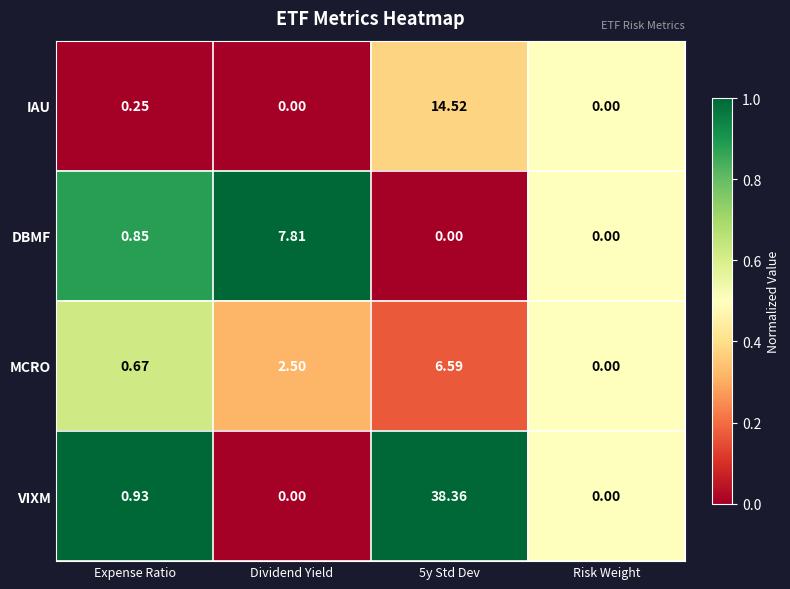

Which series changed the most between 5y Std Dev and Risk Weight?

VIXM